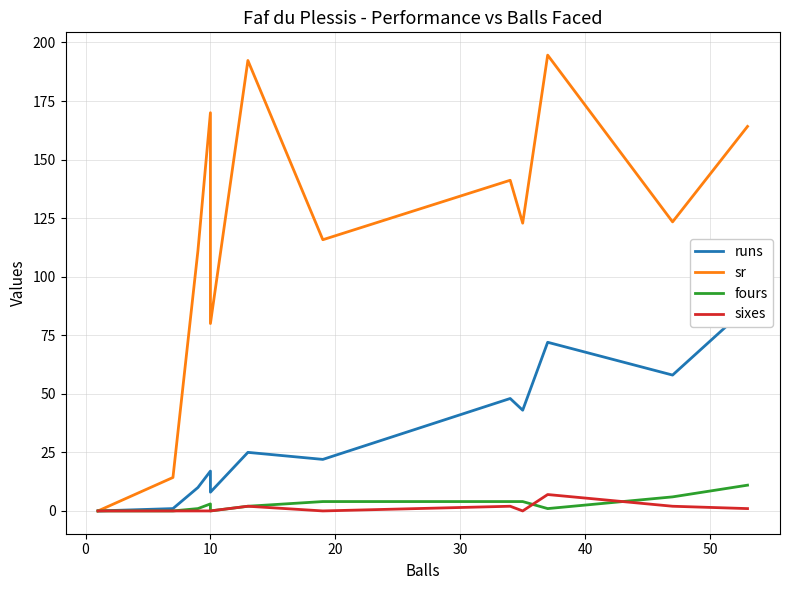

What is the difference between the second highest and second lowest values in the sixes series?

2.0